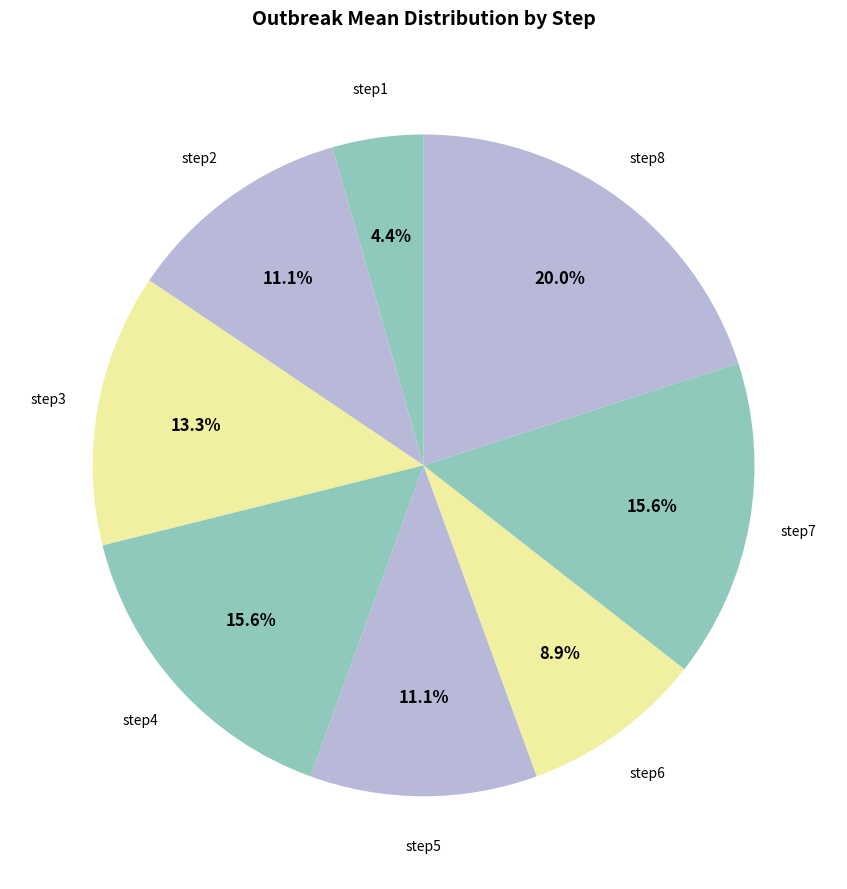

How many slices are in this pie chart?

8